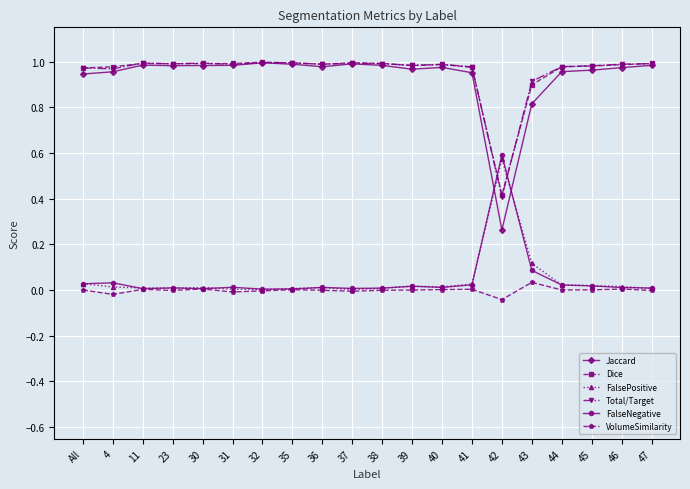

Is the value of FalseNegative at 40 greater than the value of Jaccard at 45?

No